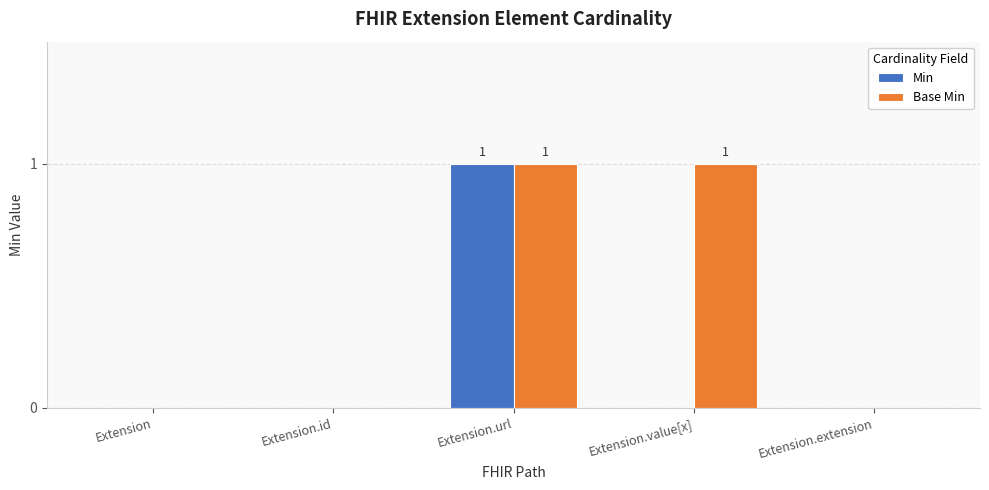

Reading left to right, list all the values displayed in this chart.

Min: 0	0	1	0	0
Base Min: 0	0	1	1	0